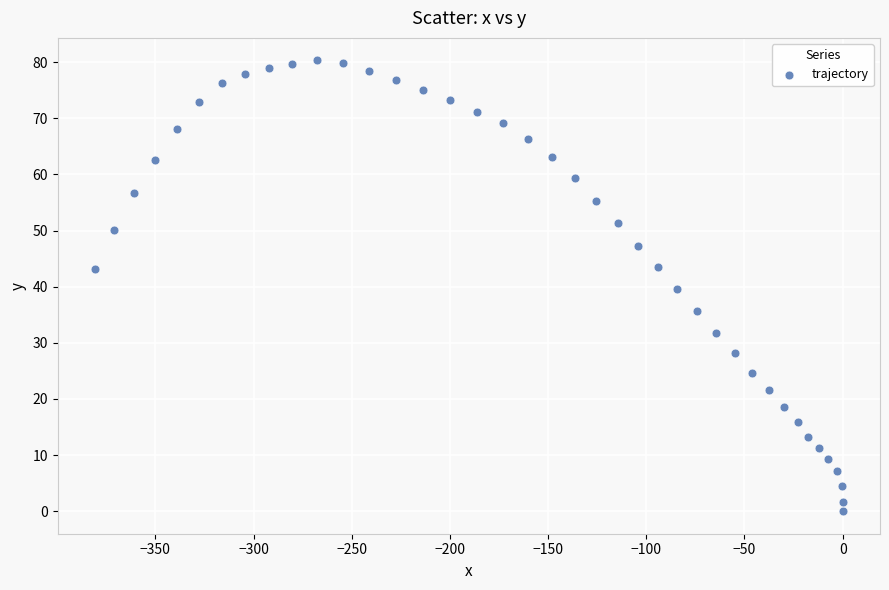

What is the range of Y values (max minus min)?

80.3